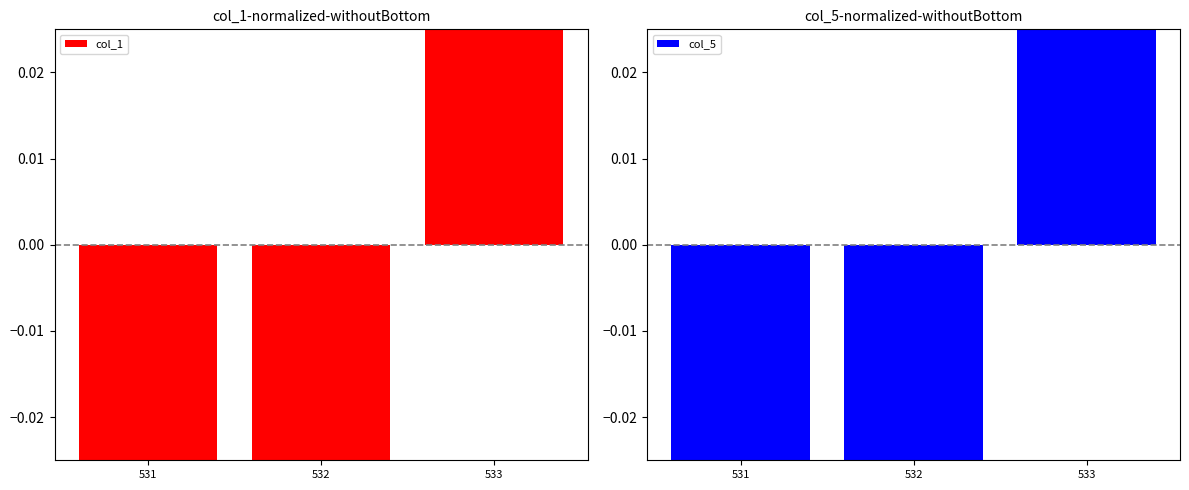

Where does the col_5 series first go above 0?

533